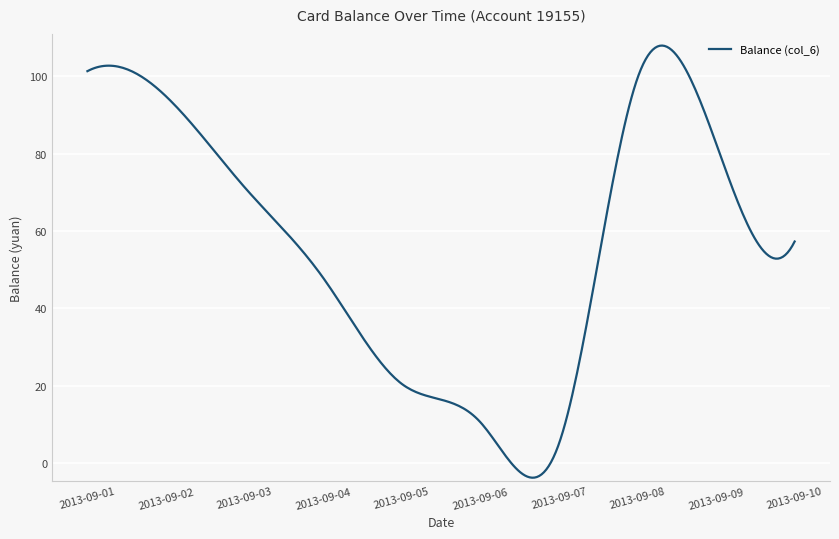

What is the smallest value displayed?

-3.7